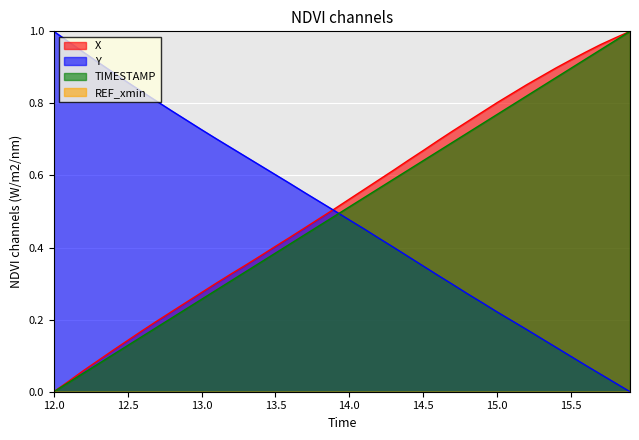

How many intersections are there between TIMESTAMP and Y?

1